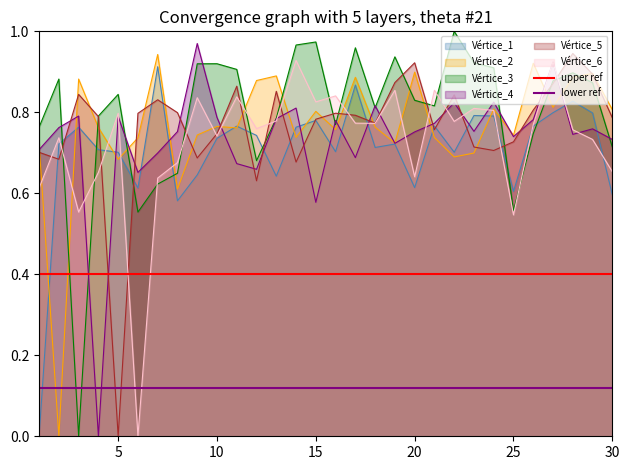

The value of lower ref at 0 is 0.1. True or false?

False